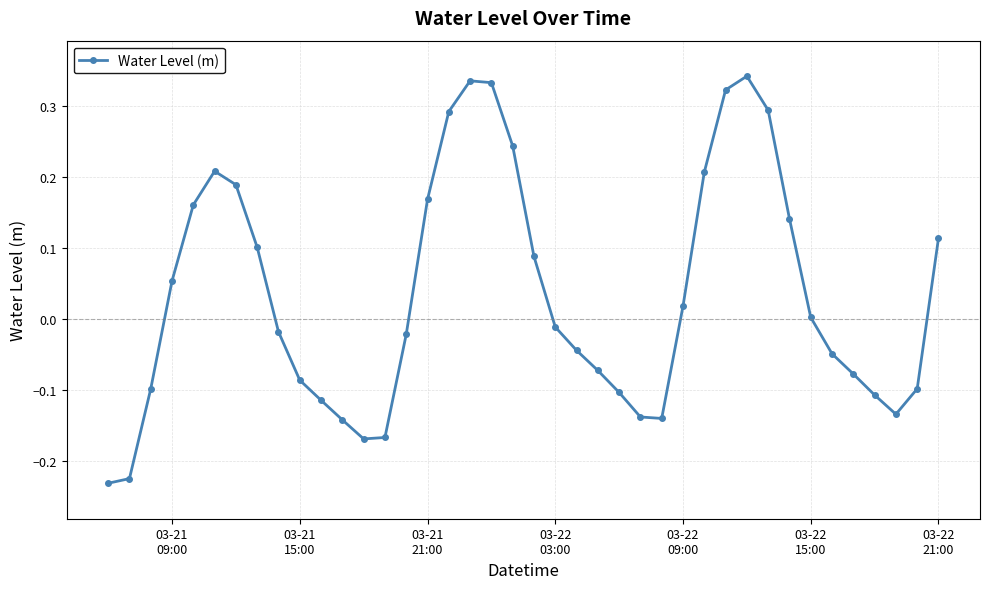

True or false: there are more than 2 points higher than both neighbors.

True